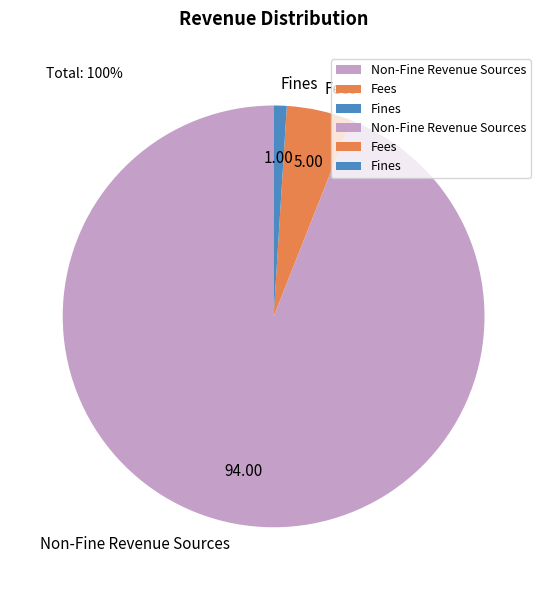

Approximately how many times larger is the value at Fines compared to Fees?

0.2